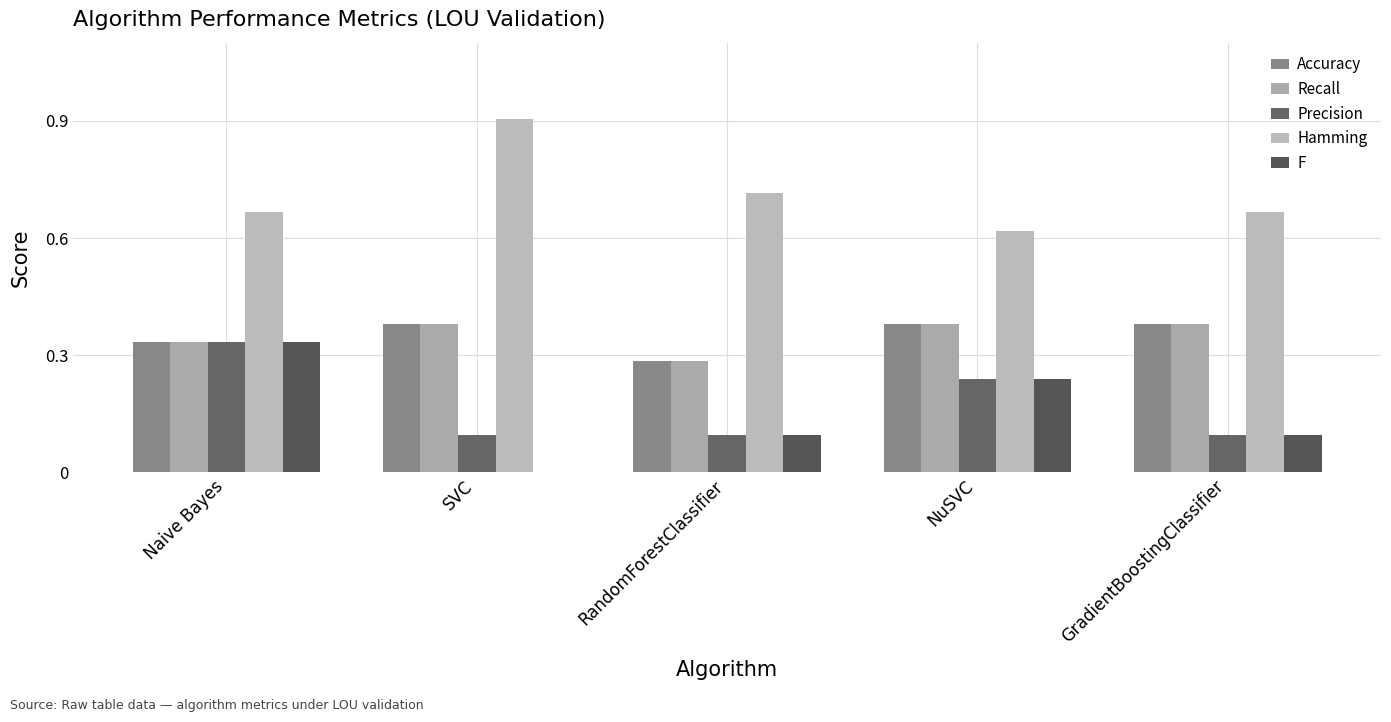

Reading left to right, what are all the values shown in this chart?

Accuracy: Naive Bayes=0.3	SVC=0.4	RandomForestClassifier=0.3	NuSVC=0.4	GradientBoostingClassifier=0.4
Recall: Naive Bayes=0.3	SVC=0.4	RandomForestClassifier=0.3	NuSVC=0.4	GradientBoostingClassifier=0.4
Precision: Naive Bayes=0.3	SVC=0.1	RandomForestClassifier=0.1	NuSVC=0.2	GradientBoostingClassifier=0.1
Hamming: Naive Bayes=0.7	SVC=0.9	RandomForestClassifier=0.7	NuSVC=0.6	GradientBoostingClassifier=0.7
F: Naive Bayes=0.3	SVC=0.0	RandomForestClassifier=0.1	NuSVC=0.2	GradientBoostingClassifier=0.1